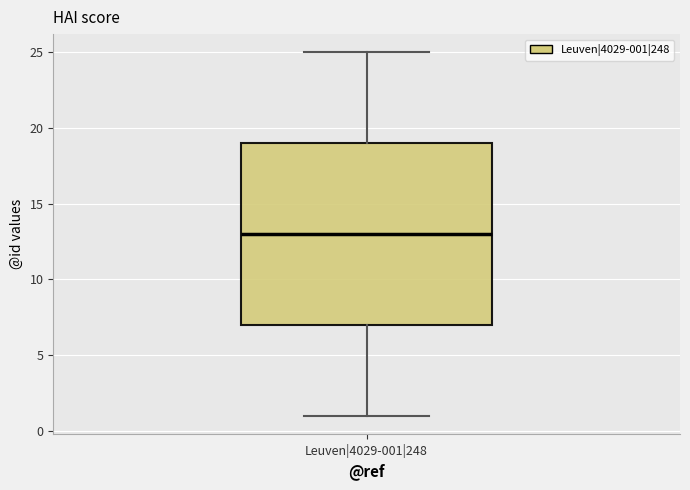

Read this box plot against the y-axis: the position of the median line, the range covered by the box, and the ends of both whiskers. The values are not printed on the chart, so give them approximately, as read against the axis.

median 13, box 7 to 19, whiskers 1 to 25